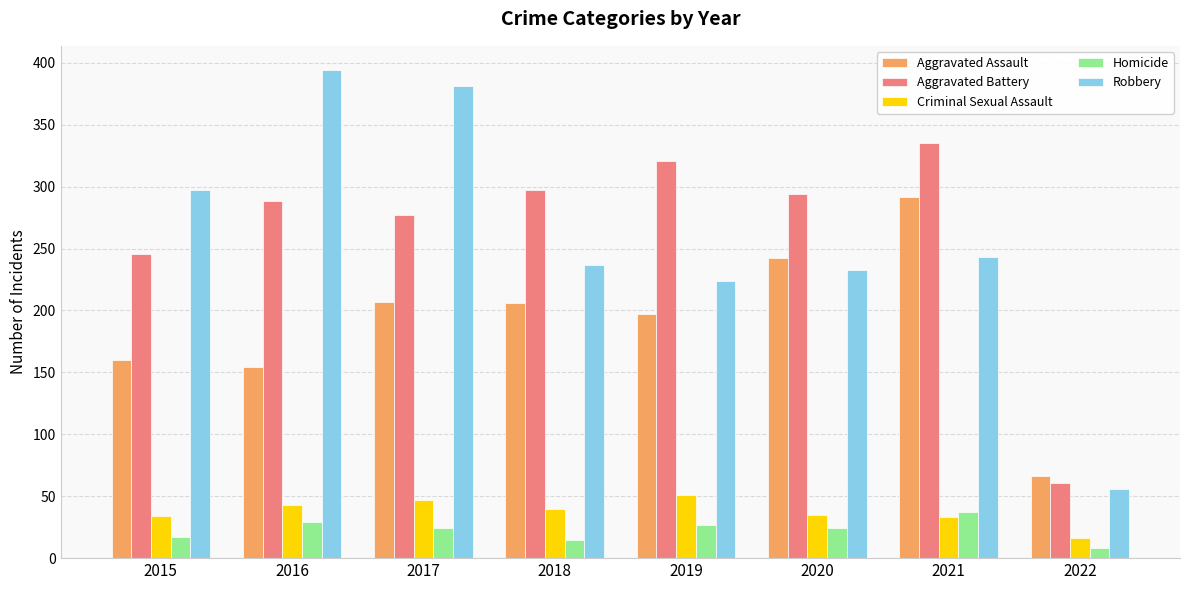

Which series has the largest range (max minus min)?

Robbery